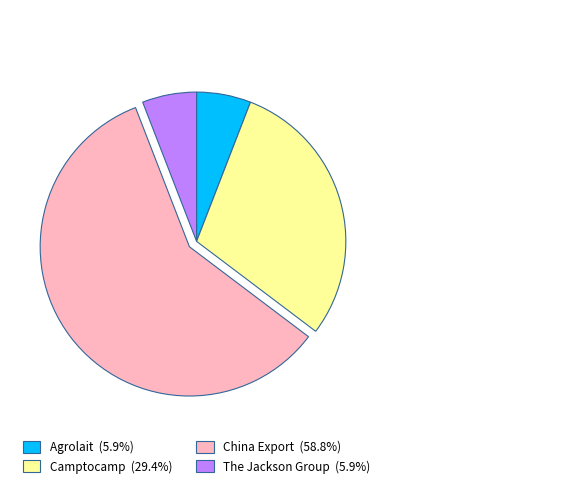

The China Export slice represents 59% of the pie. True or false?

True